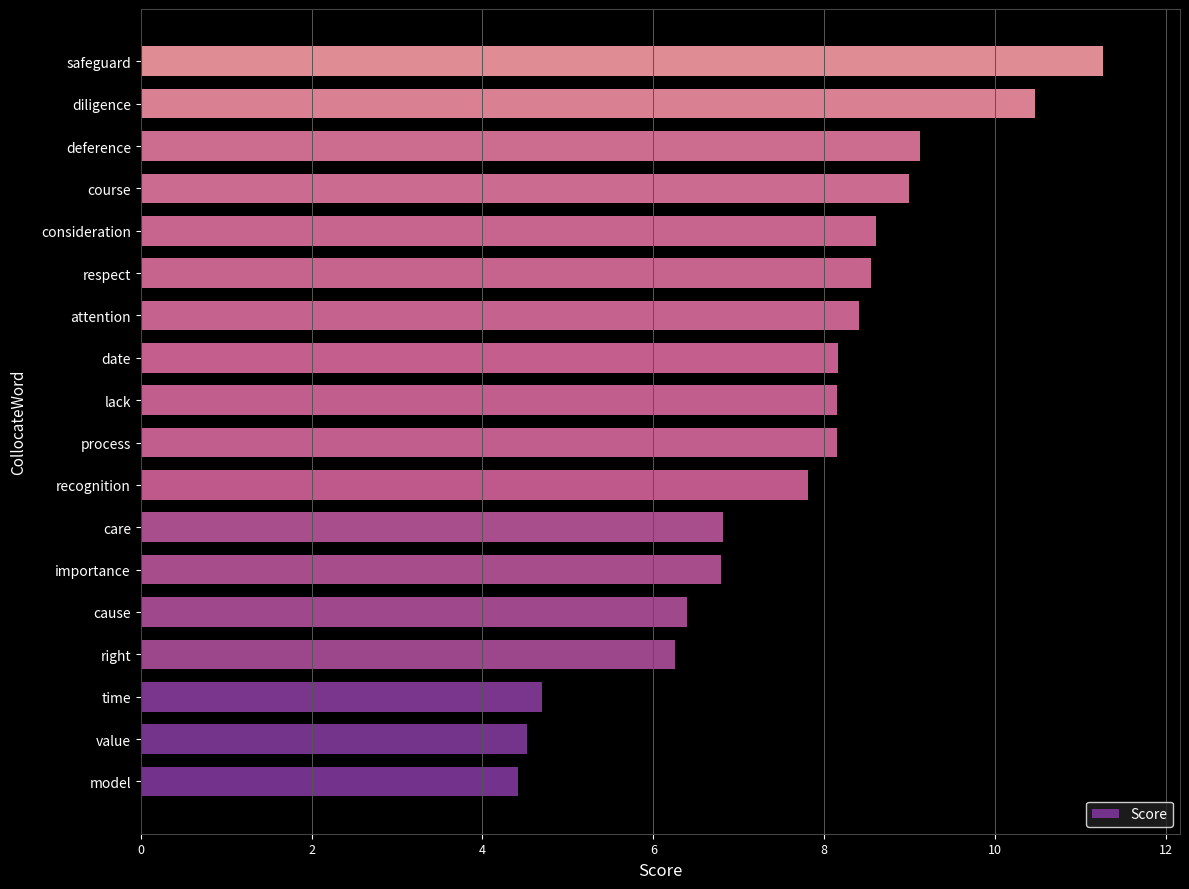

Between importance and value, which is larger?

importance